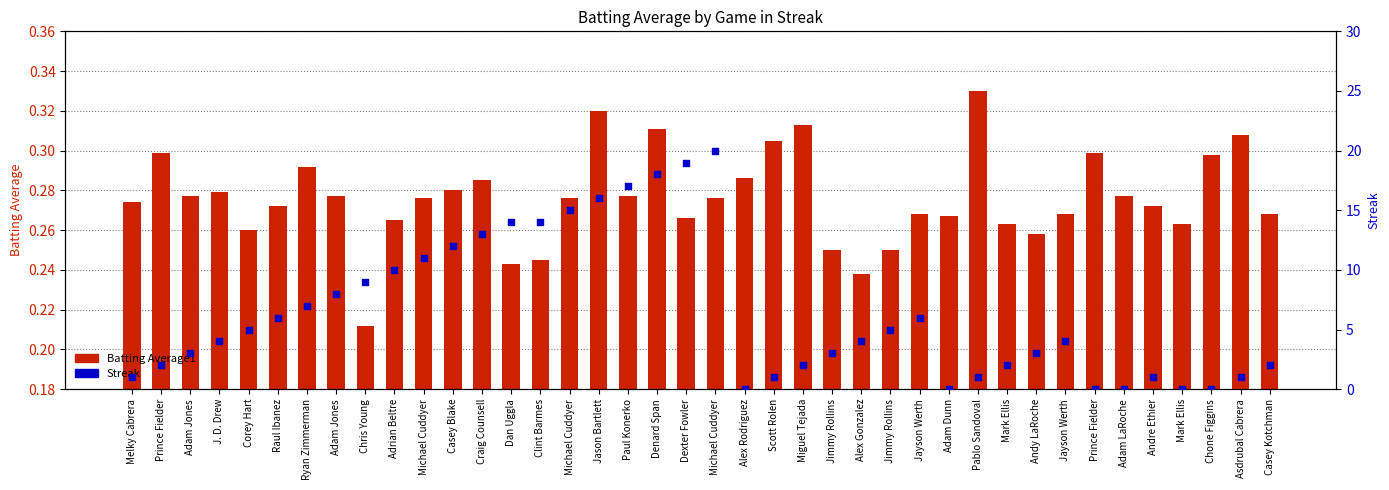

Which series reaches the minimum Y coordinate?

Streak